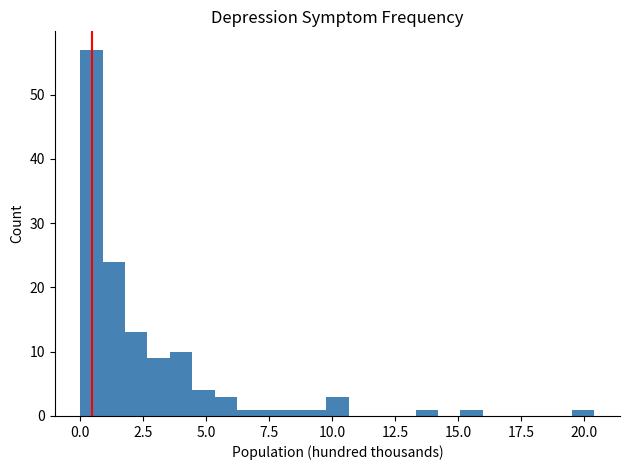

Read against the x-axis, roughly where is the centre of the tallest bar?

0.5